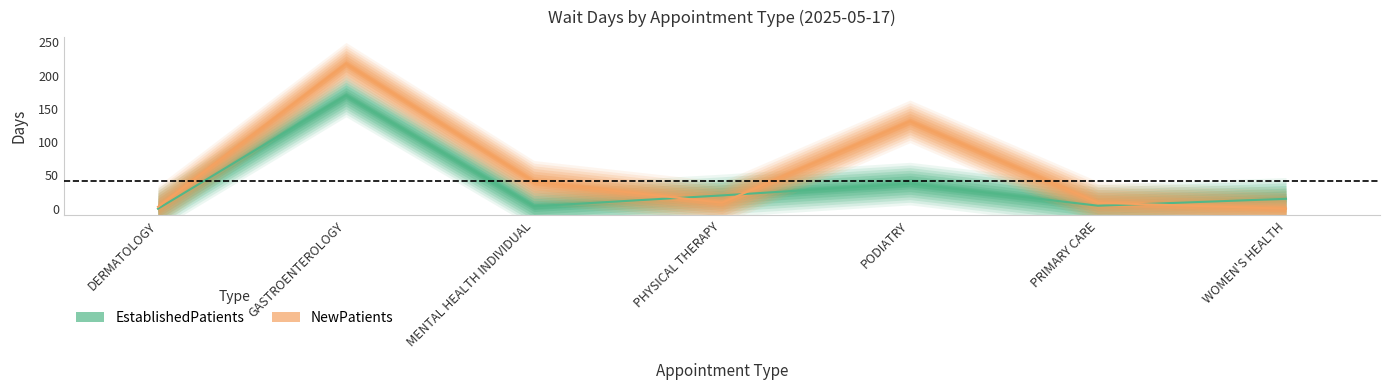

Reading right to left, what are all the values shown in this chart?

EstablishedPatients: 14.9	4.5	37.7	20.0	3.7	170.0	0.0
NewPatients: 0.0	8.9	131.2	9.0	40.4	217.7	2.8